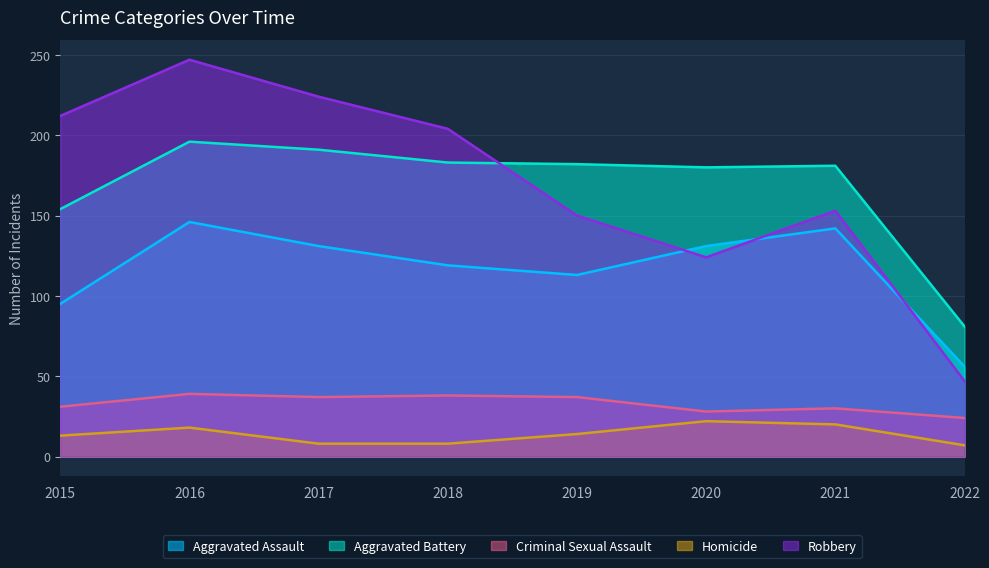

Is the value of Aggravated Assault at 2018 greater than the value of Homicide at 2016?

Yes